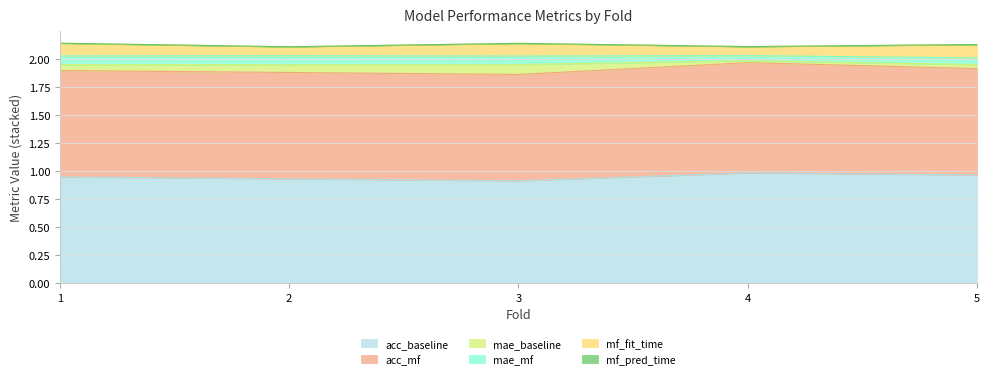

At which category is the sum across all series the highest?

1